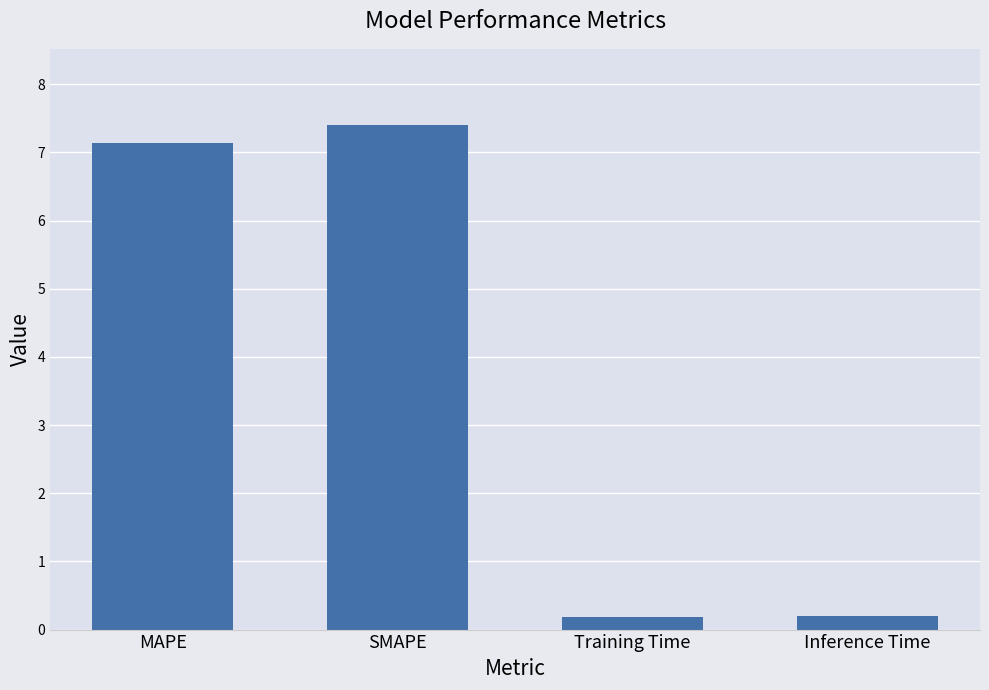

What is the label of the 1st bar from the left?

MAPE